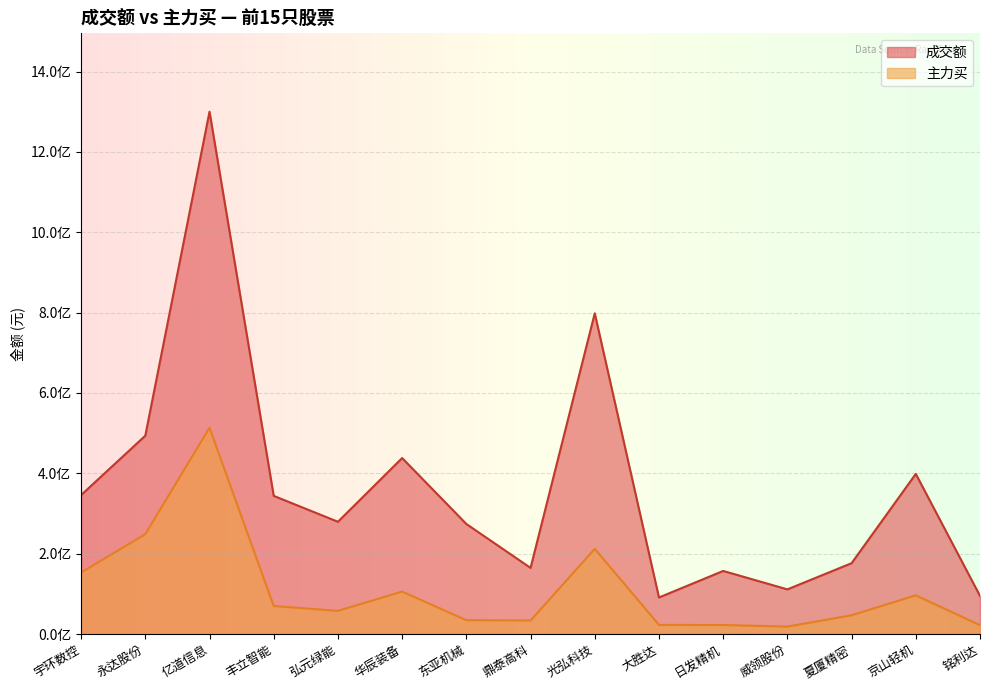

How many lines are shown in the chart?

2